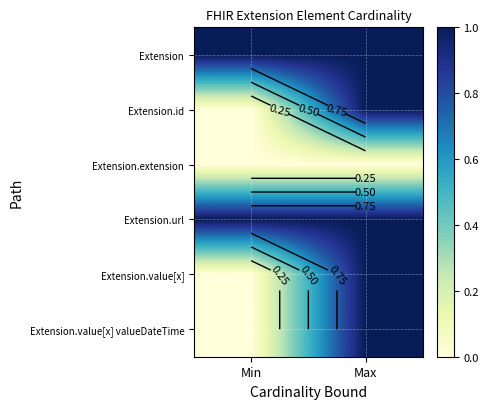

Is the value of Extension at Min greater than the value of Extension.url at Max?

No